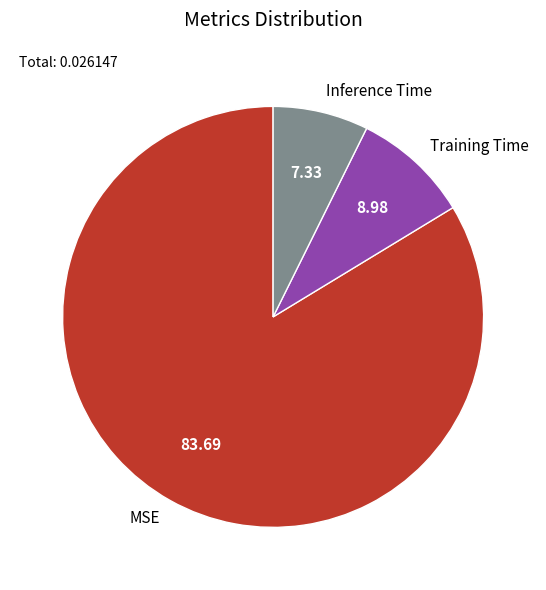

Do Inference Time and Training Time together represent more than half of the pie?

No